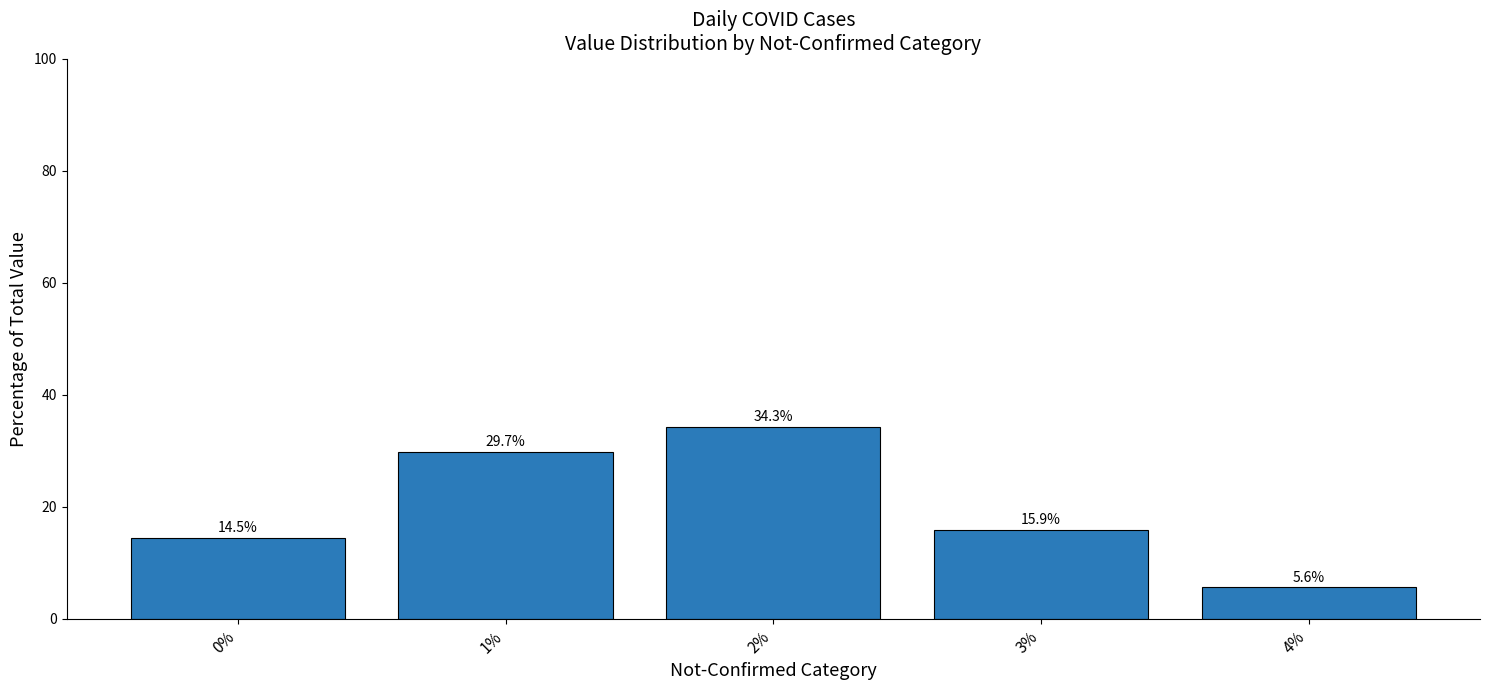

What is the smallest value displayed?

5.6